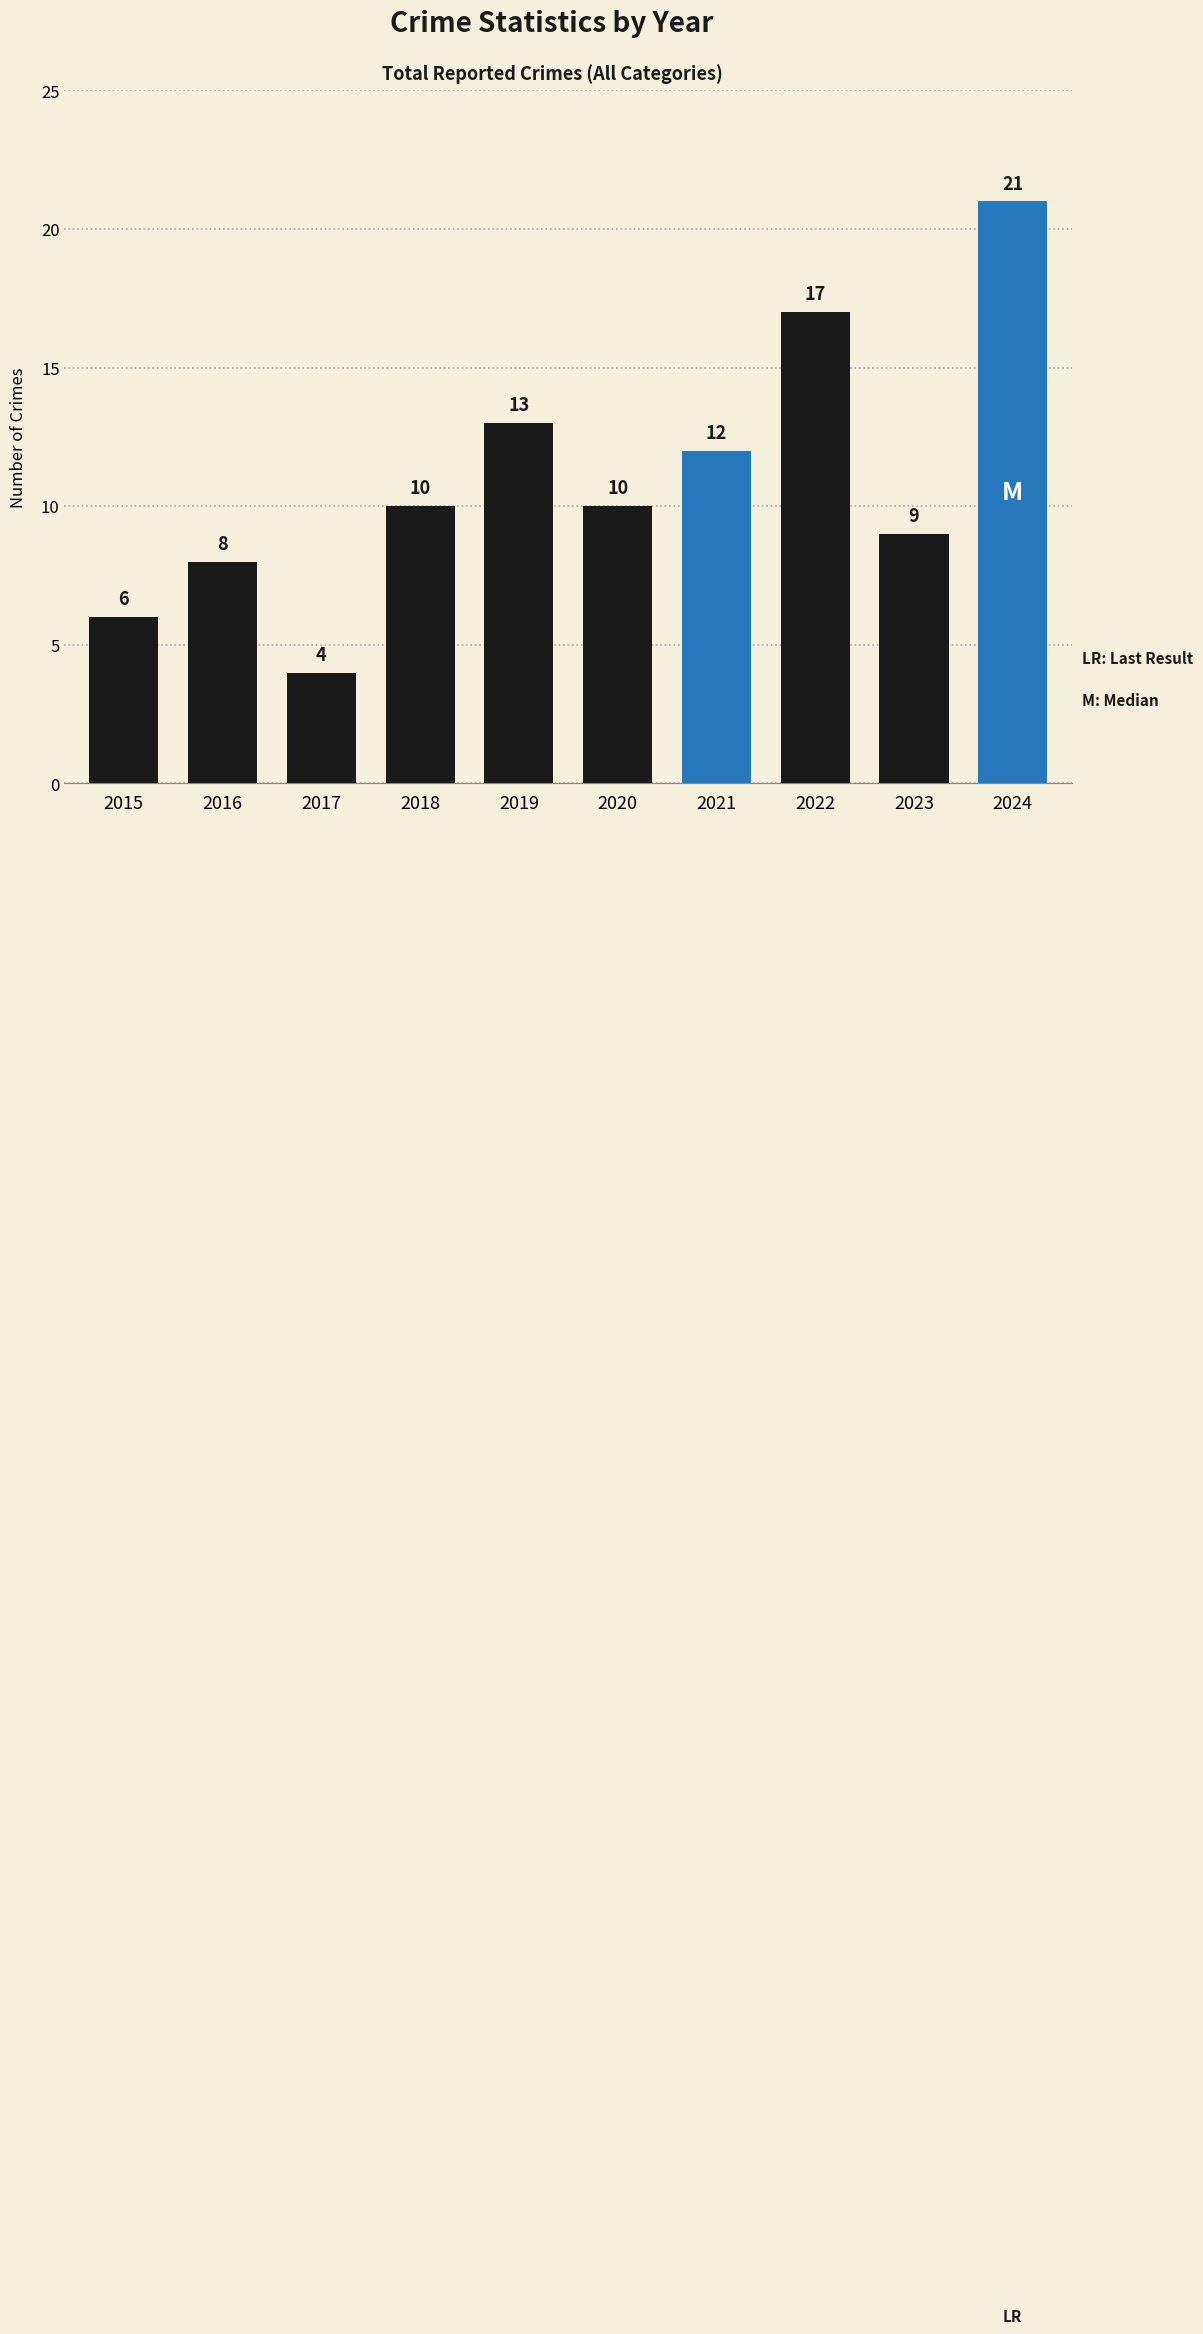

Which category has the lowest value across all series?

2017